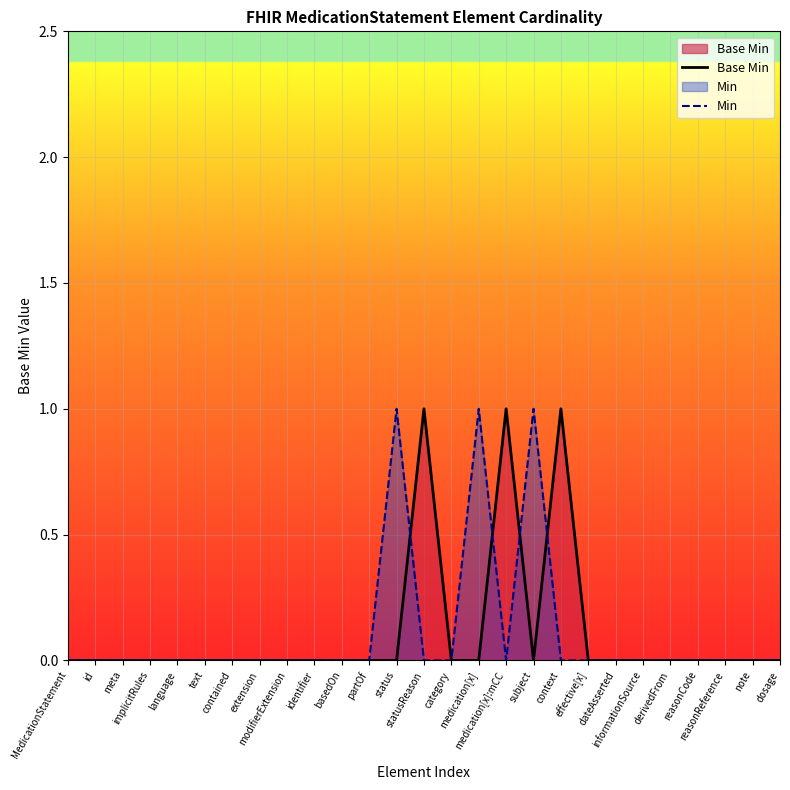

Where is the first local maximum for Base Min?

statusReason